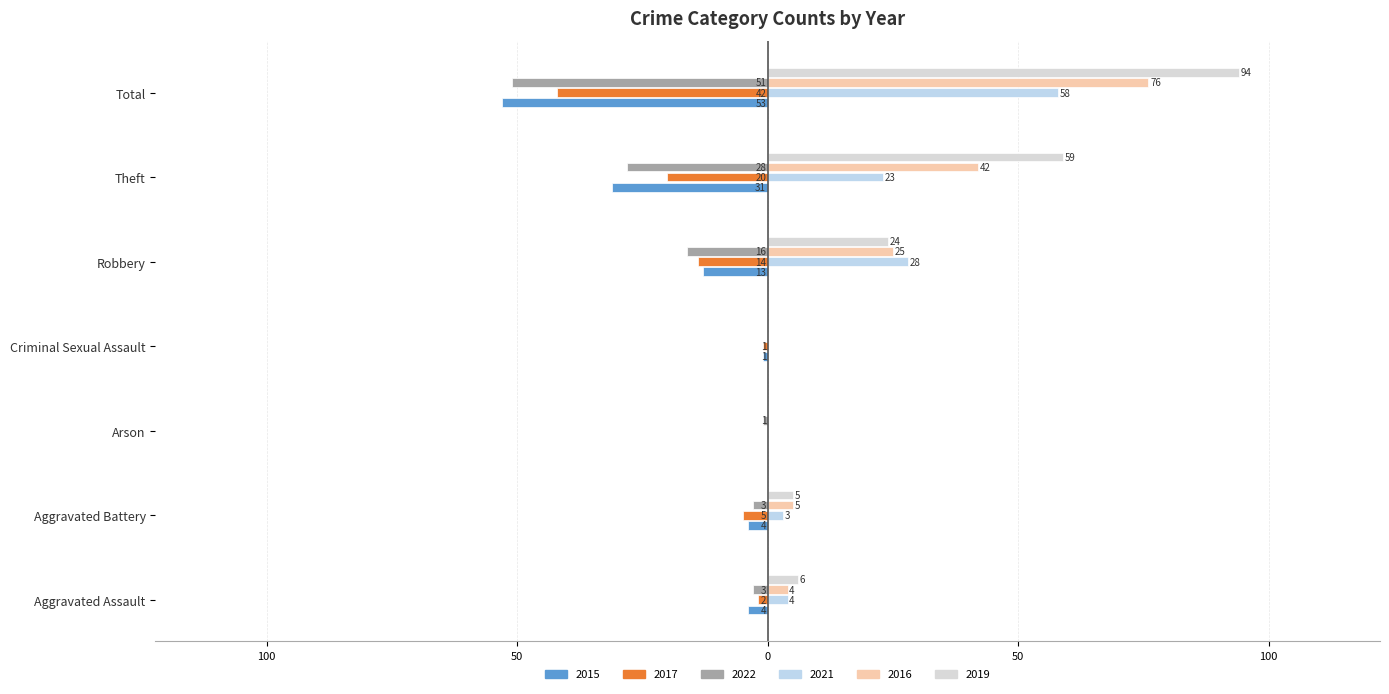

What is the sum of all 2017 values?

-84